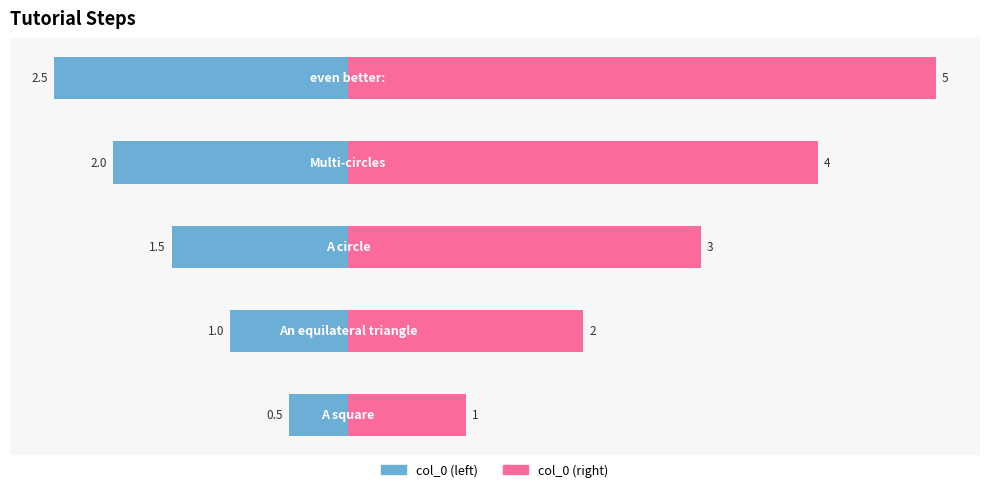

How many distinct data groups are displayed?

2